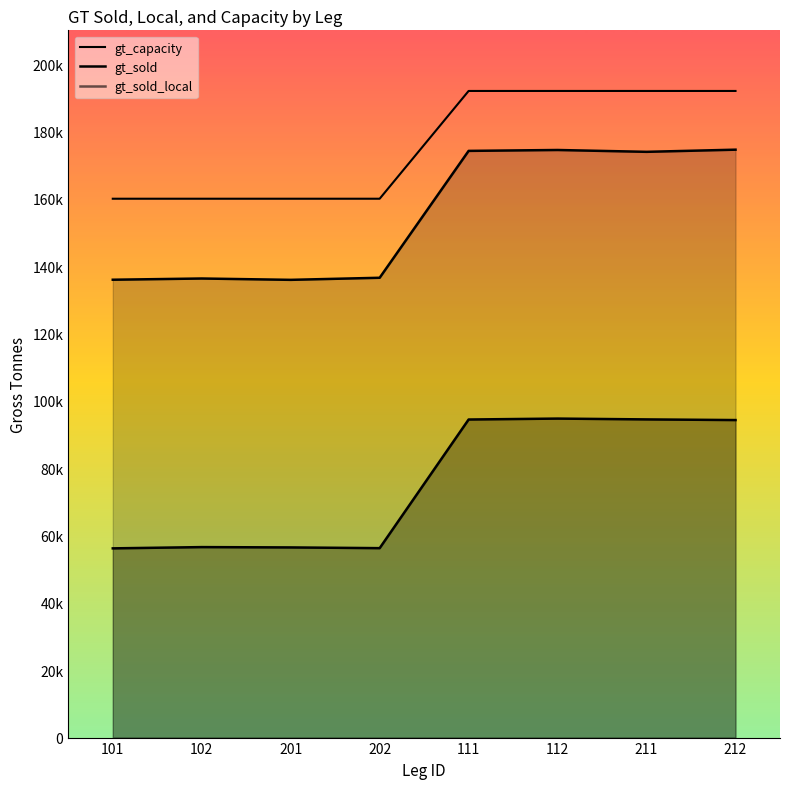

What is the average value?

176000